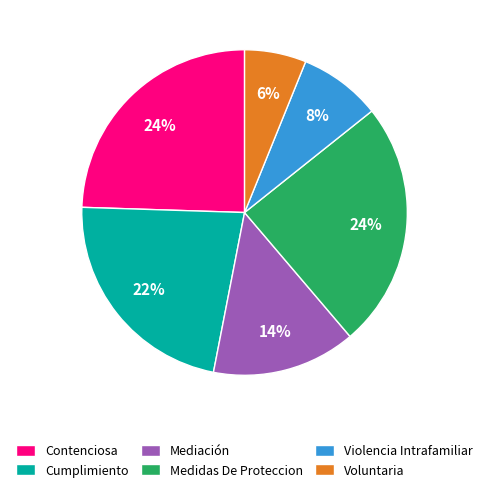

To the nearest percent, what portion does Violencia Intrafamiliar represent?

8%